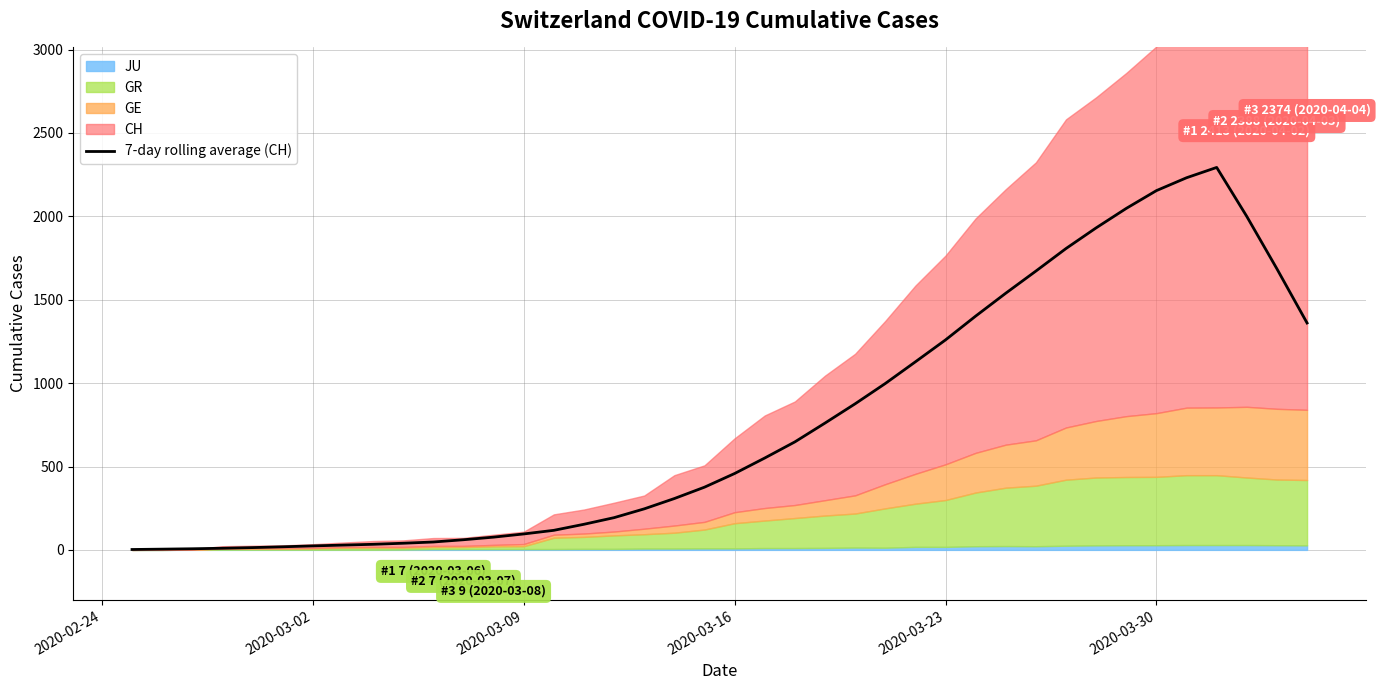

What is the maximum value for 7-day rolling average (CH)?

2293.4